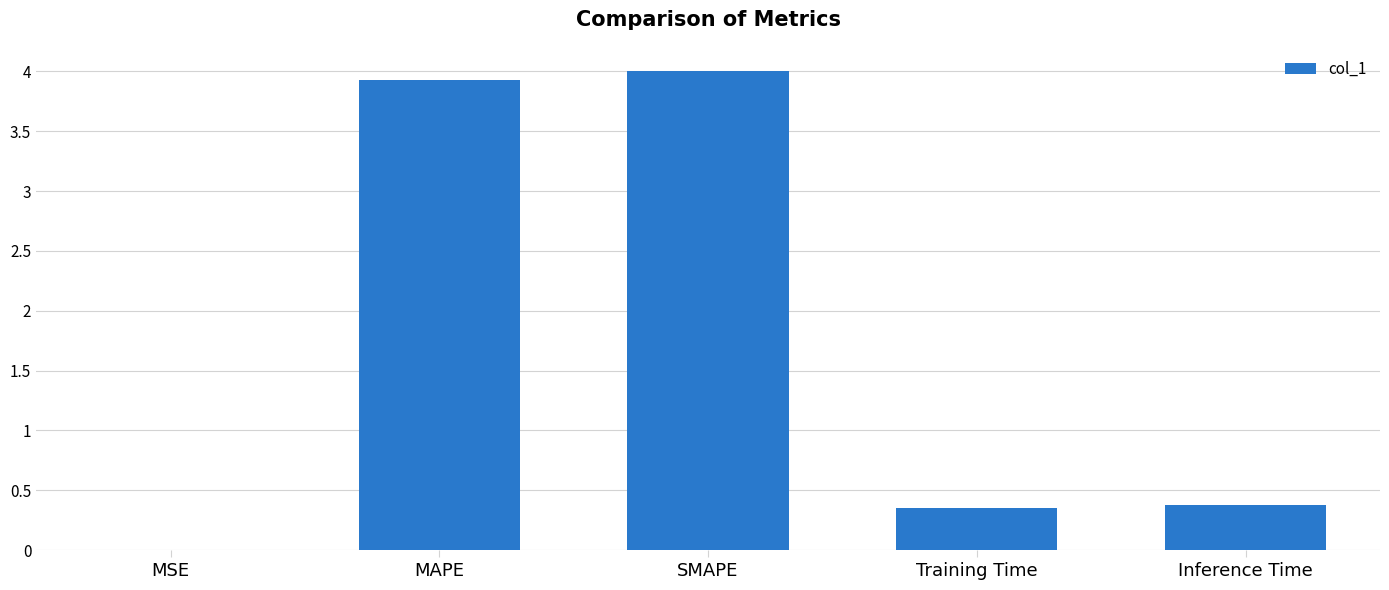

What is the average value?

1.7